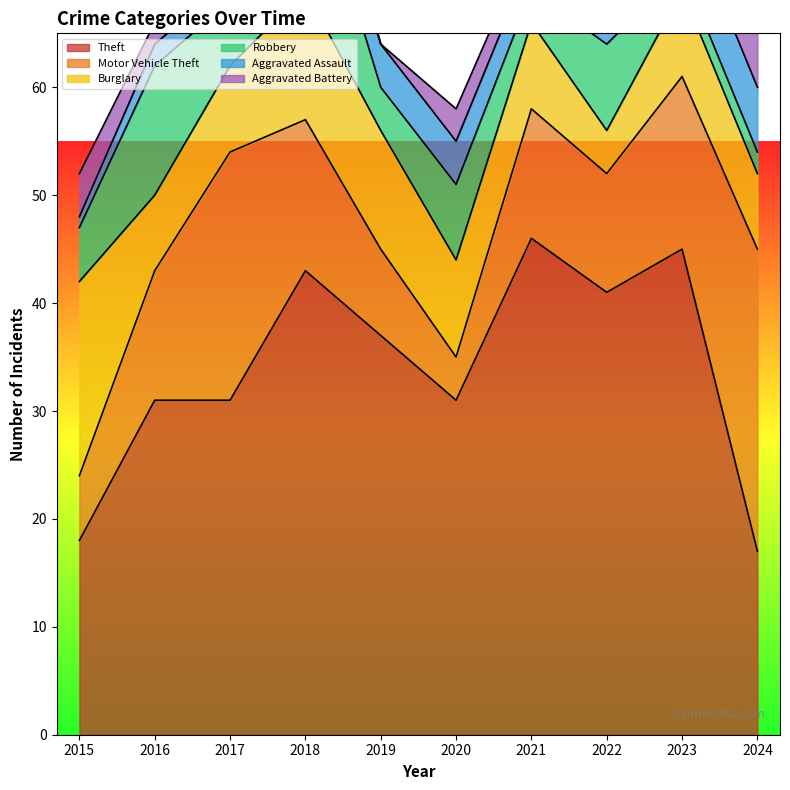

True or false: Aggravated Battery and Burglary cross at least once.

False